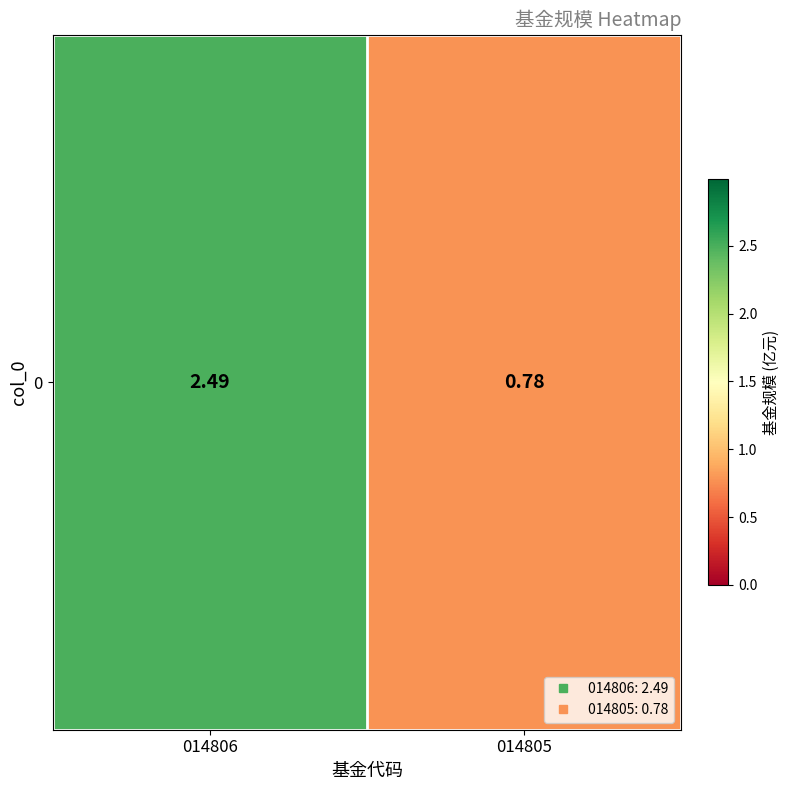

Which label corresponds to the smallest value in the chart?

014805